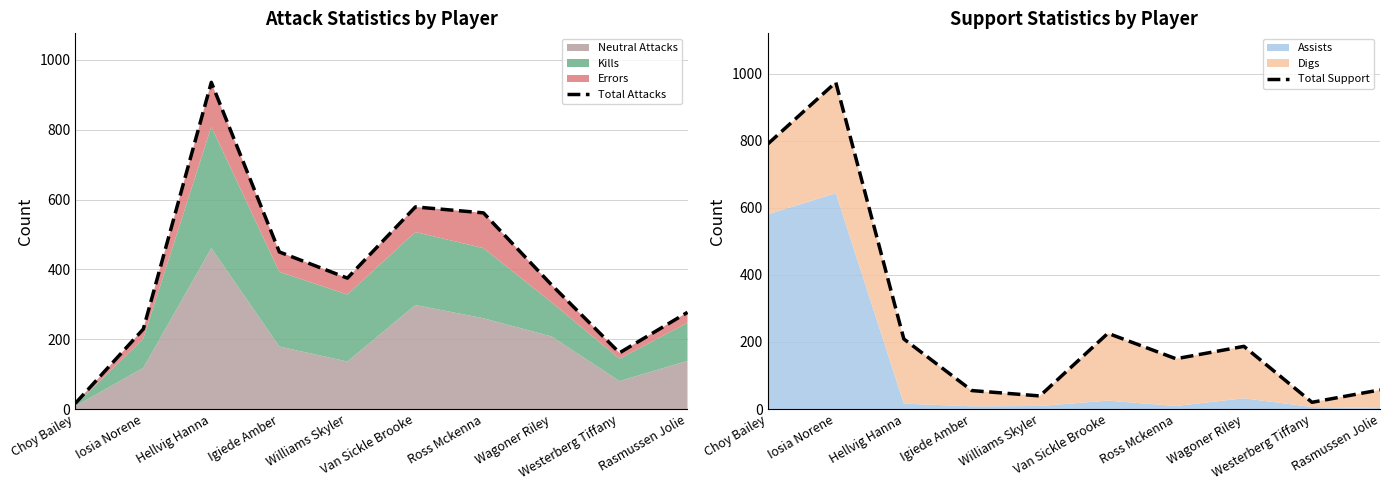

True or false: Total Support has a value of 39 at Williams Skyler.

True